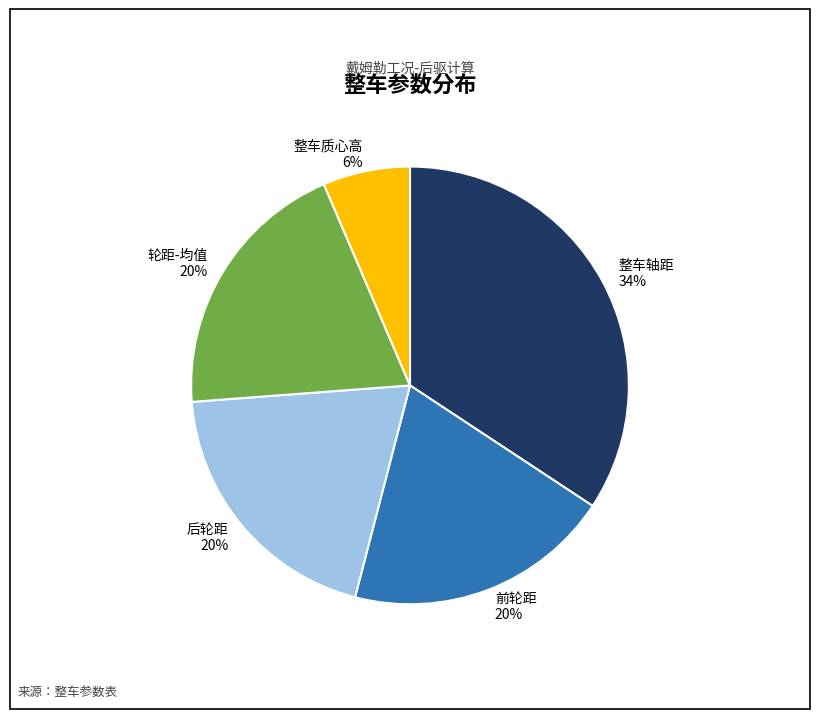

How many segments does this pie chart have?

5